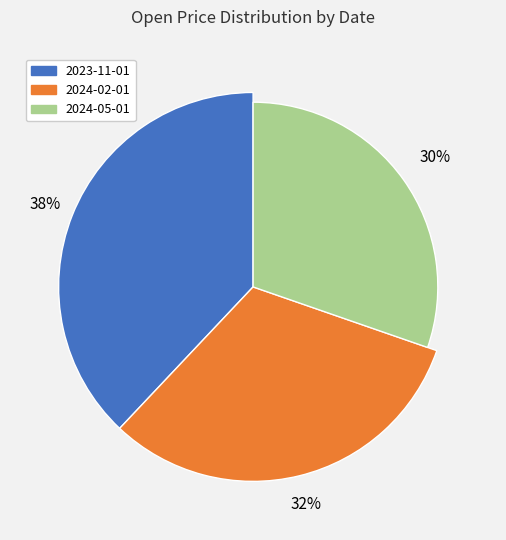

Count the number of slices in the pie.

3